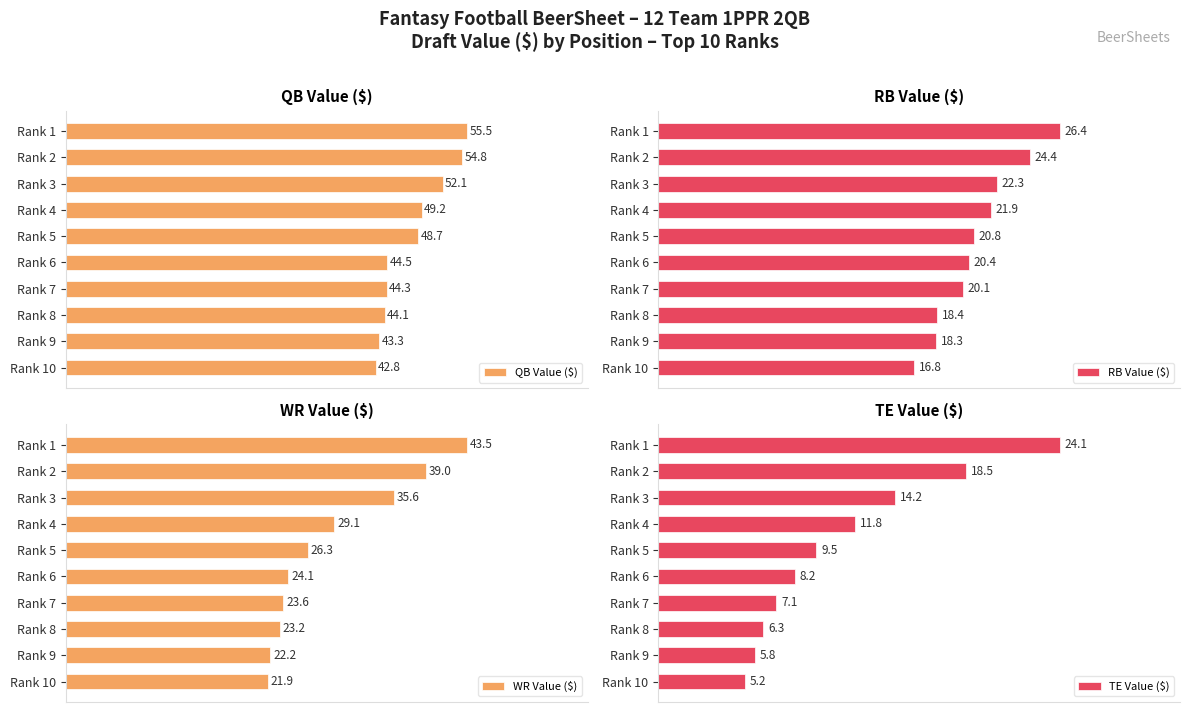

Rank the categories by QB Value ($) value from highest to lowest.

Rank 1, Rank 2, Rank 3, Rank 4, Rank 5, Rank 6, Rank 7, Rank 8, Rank 9, Rank 10